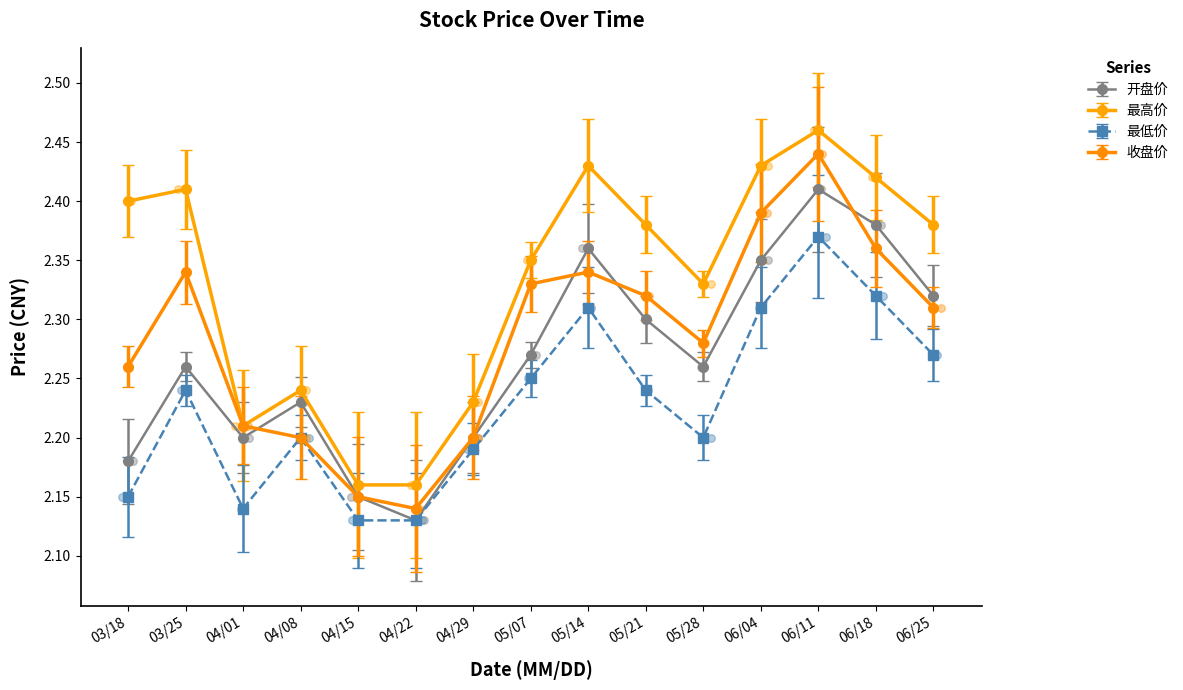

Which series reaches the maximum Y coordinate?

最高价